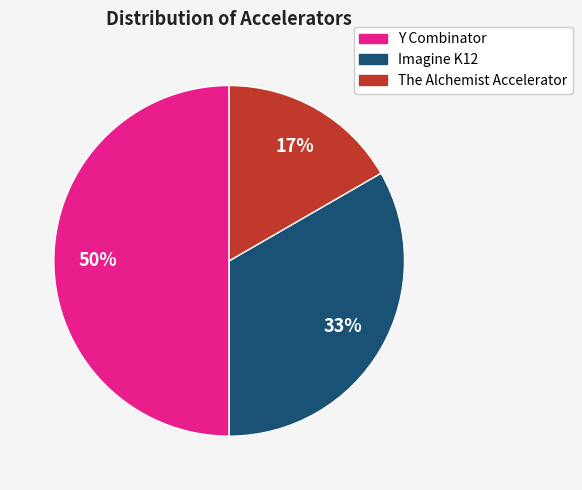

Does Imagine K12 represent more than half of the total?

No